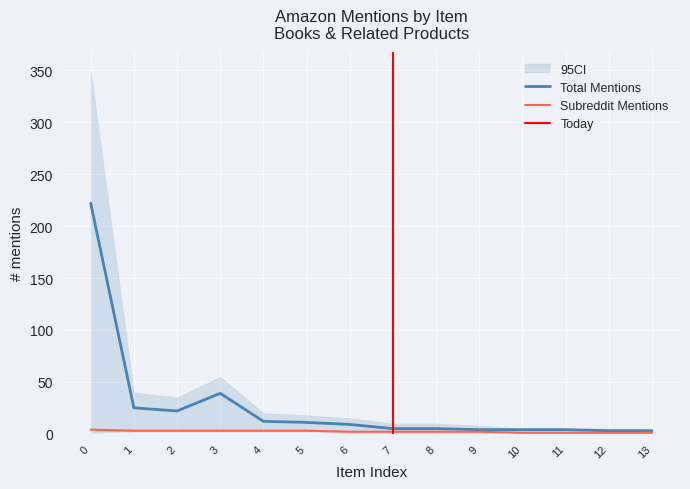

Which label corresponds to the smallest value in the chart?

10